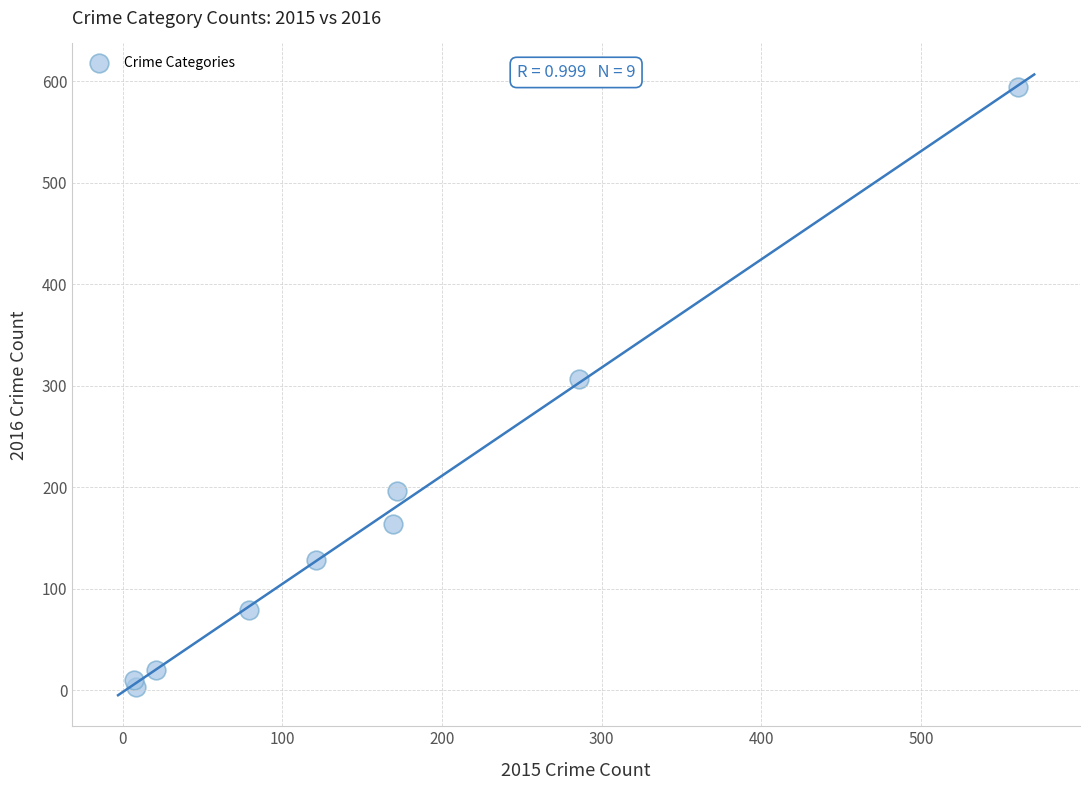

What is the average X value?

158